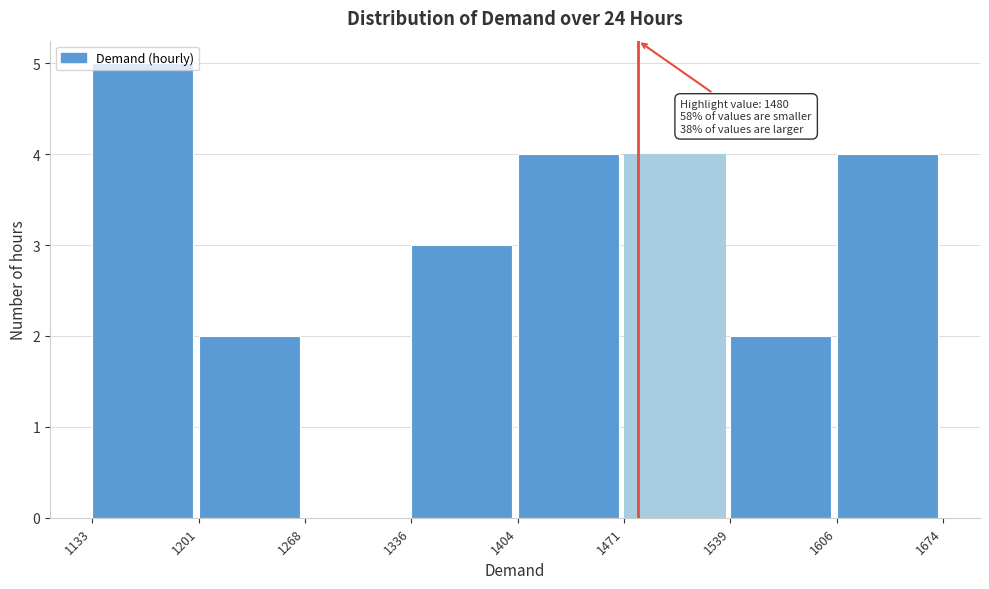

Over which range of the x-axis is the bar tallest?

1133 to 1201